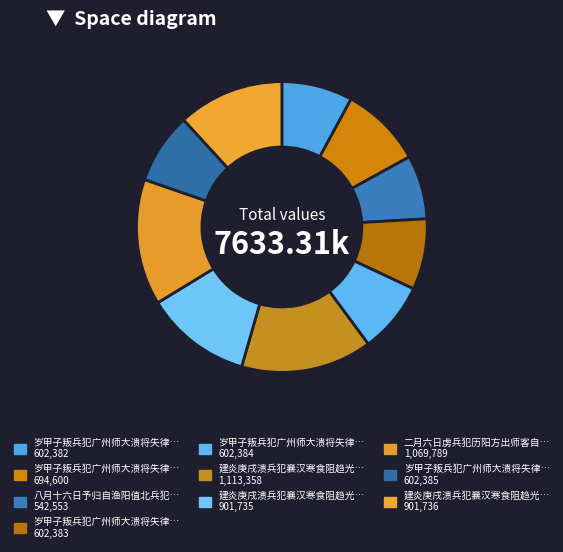

How many segments does this pie chart have?

10